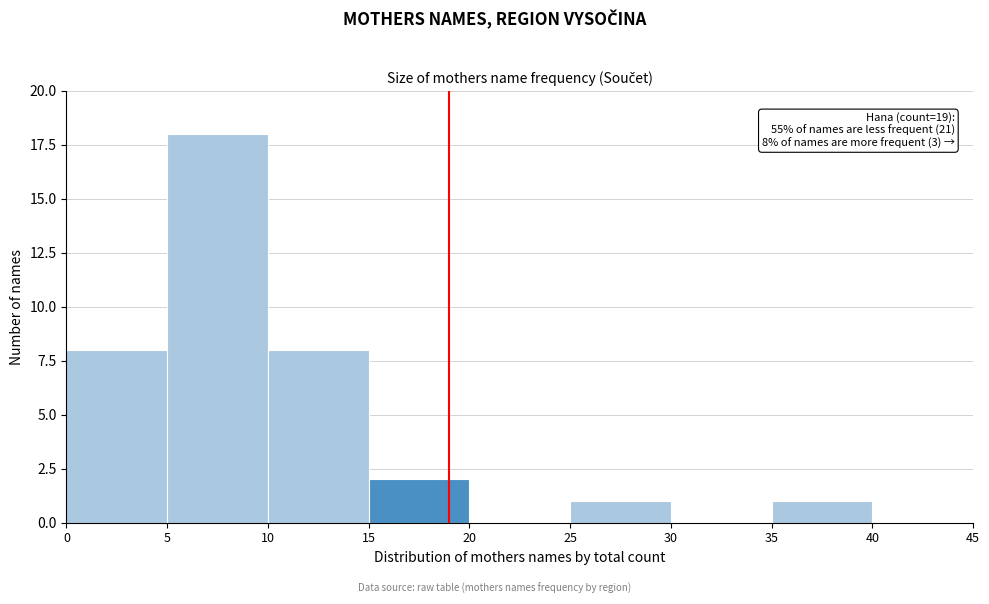

Over which range of the x-axis is the bar tallest?

5 to 10